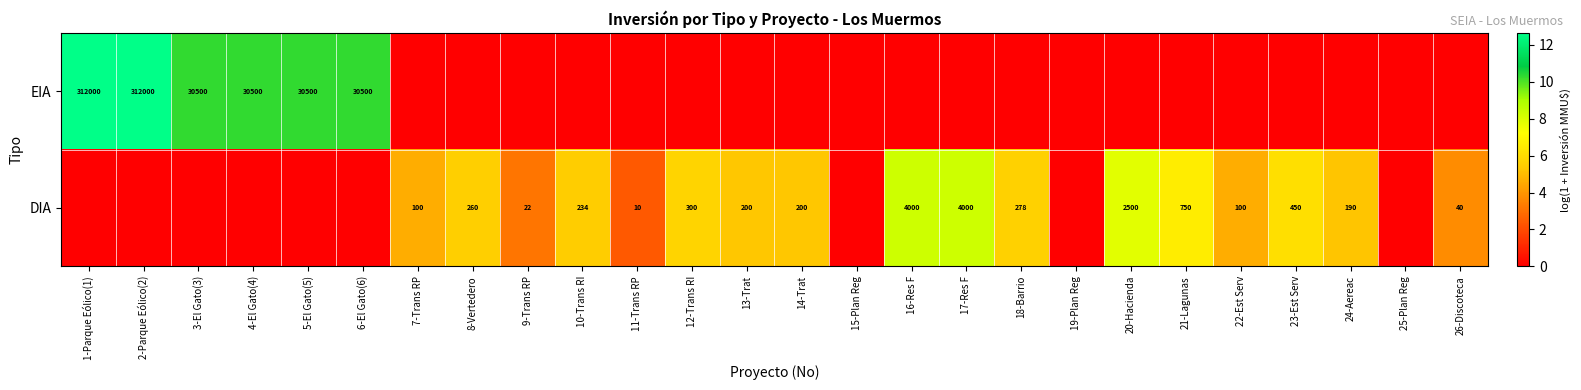

The DIA series shows 162 at 7-Trans RP. True or false?

False